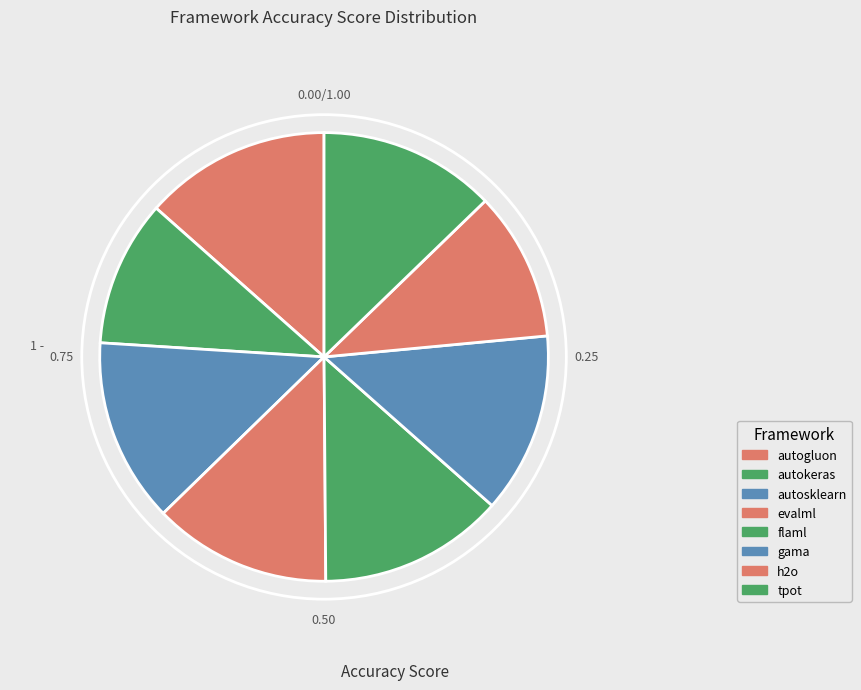

Is there a majority slice in this chart?

No